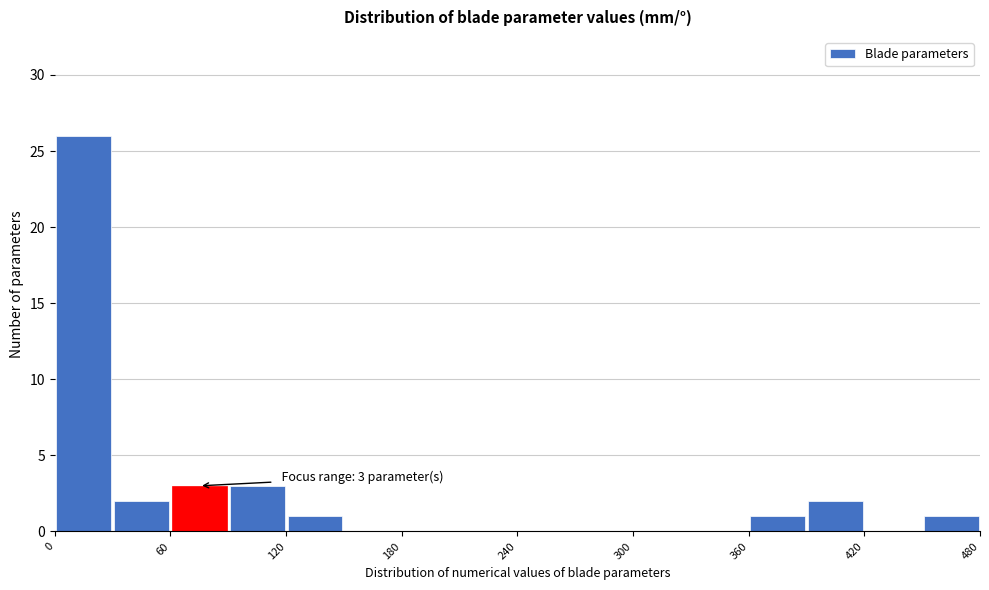

Around what value on the x-axis is the tallest bar? Give the approximate position of its centre, as read against the axis.

20